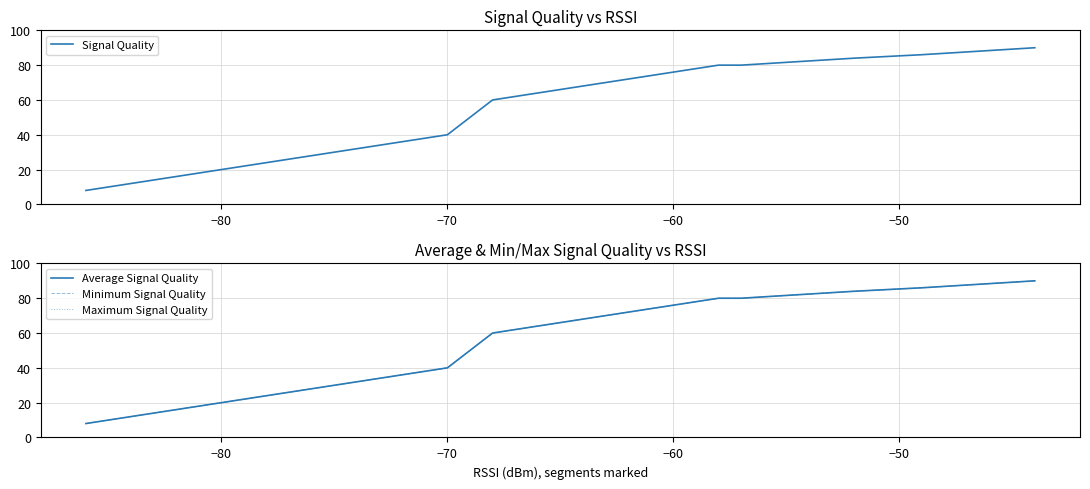

What is the difference between the maximum and minimum values in the Signal Quality series?

82